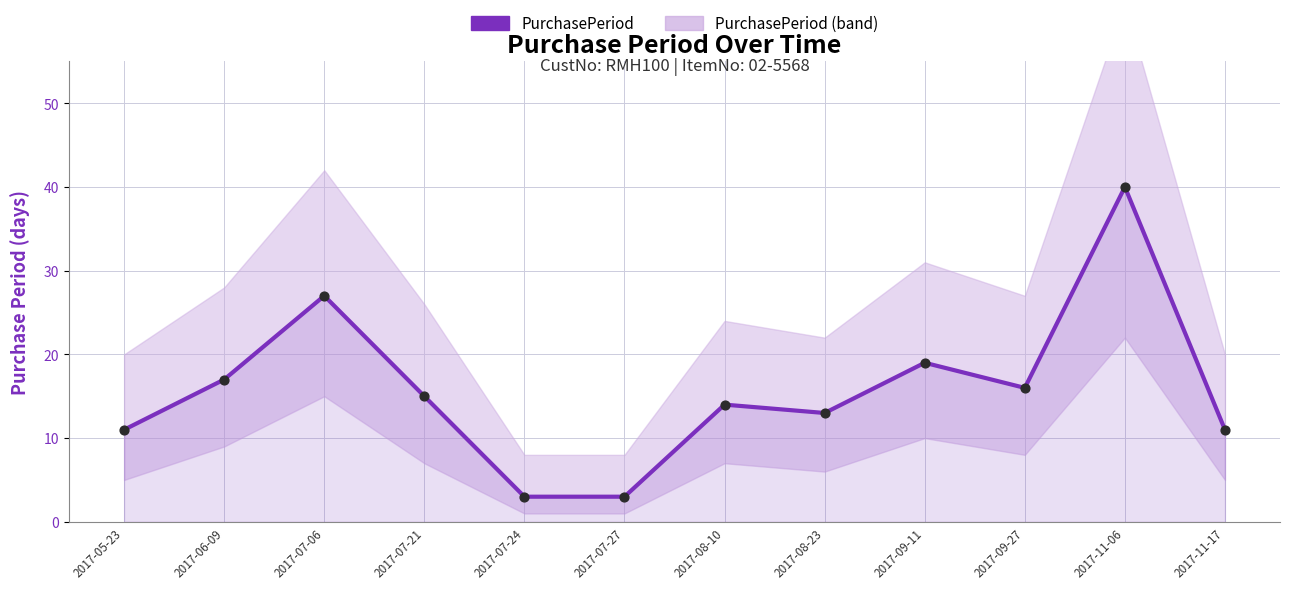

What is the ratio of the value at 2017-07-27 to the value at 2017-07-21?

0.2